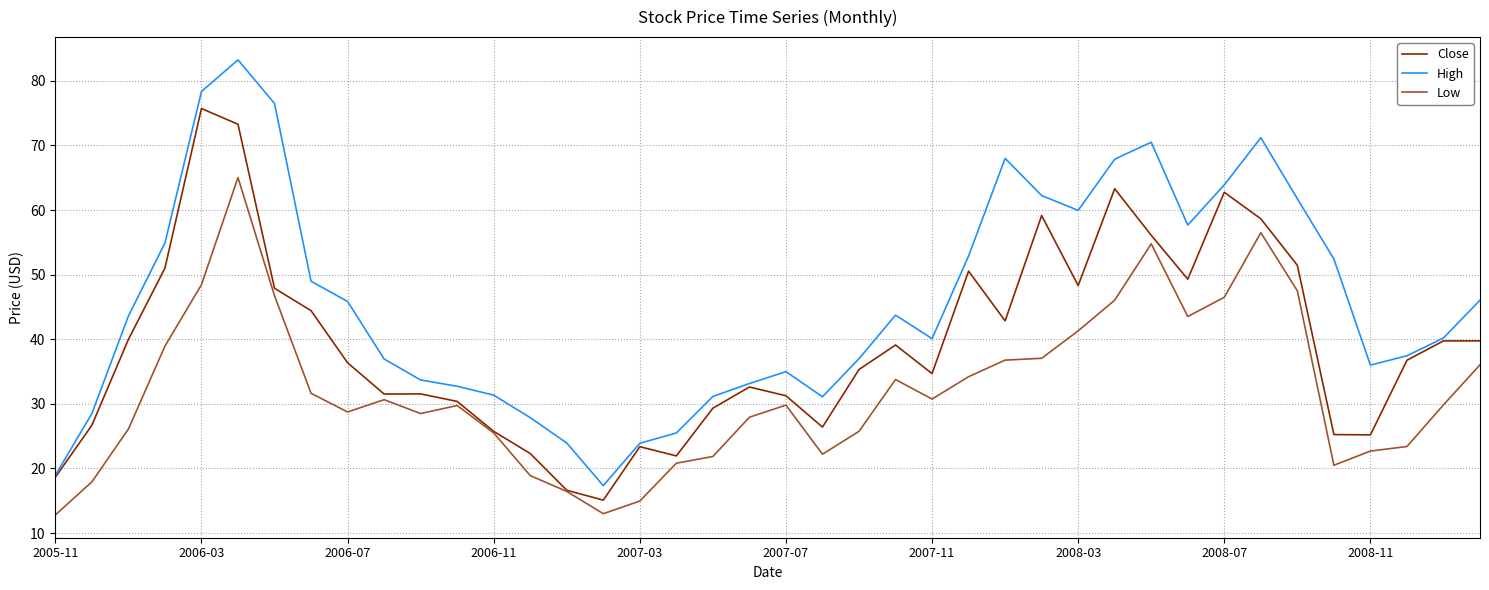

True or false: Low and High cross at least once.

False